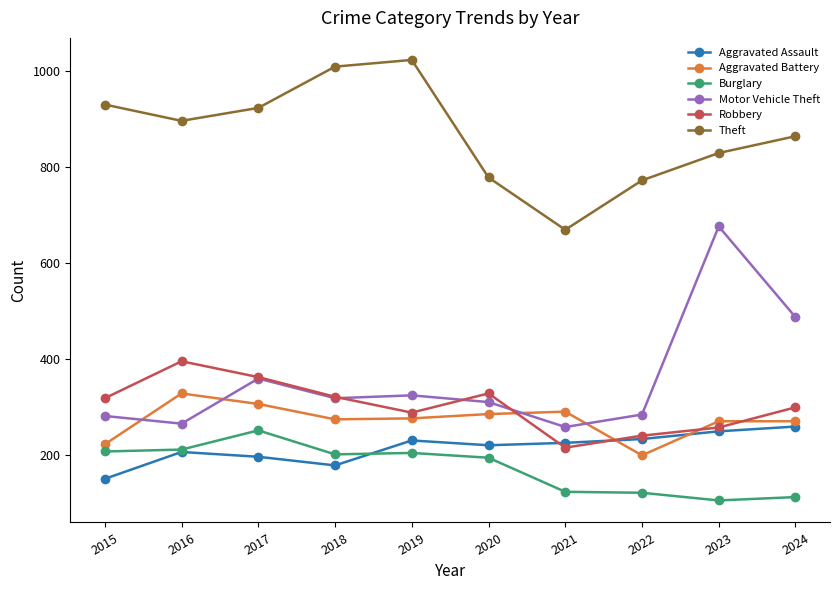

Where is the first local maximum for Theft?

2019